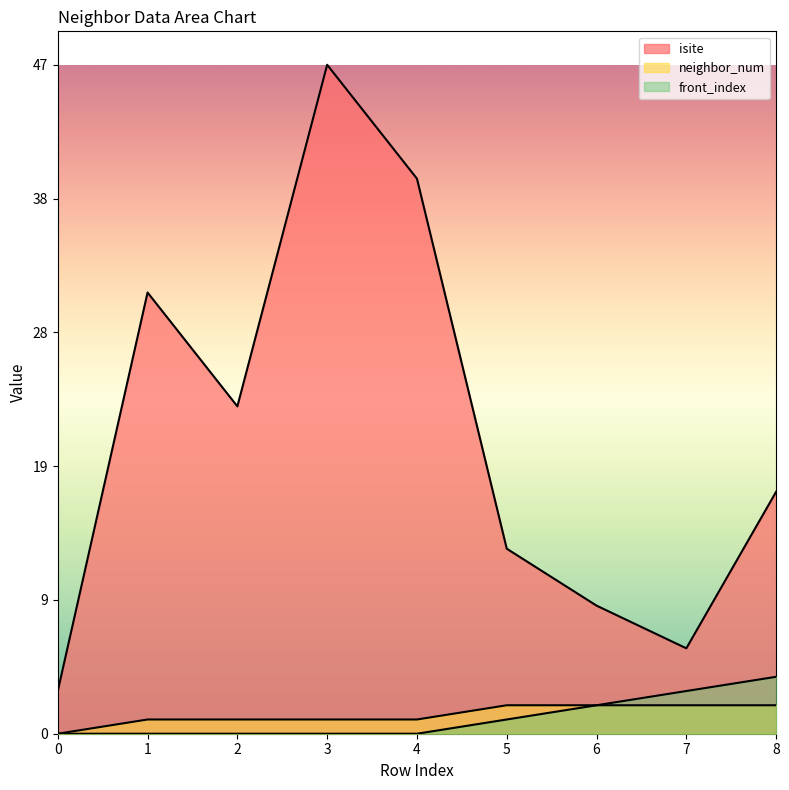

Reading left to right, what are all the values shown in this chart?

isite: 0=3	1=31	2=23	3=47	4=39	5=13	6=9	7=6	8=17
neighbor_num: 0=0	1=1	2=1	3=1	4=1	5=2	6=2	7=2	8=2
front_index: 0=0	1=0	2=0	3=0	4=0	5=1	6=2	7=3	8=4